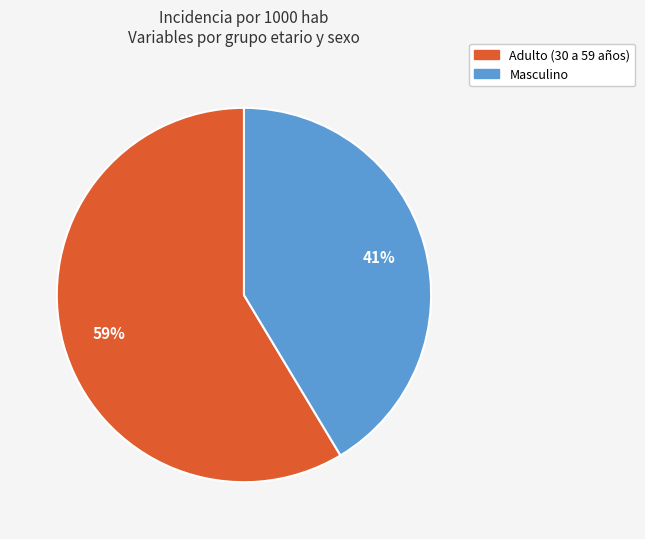

To the nearest percent, what is the average slice percentage?

50%